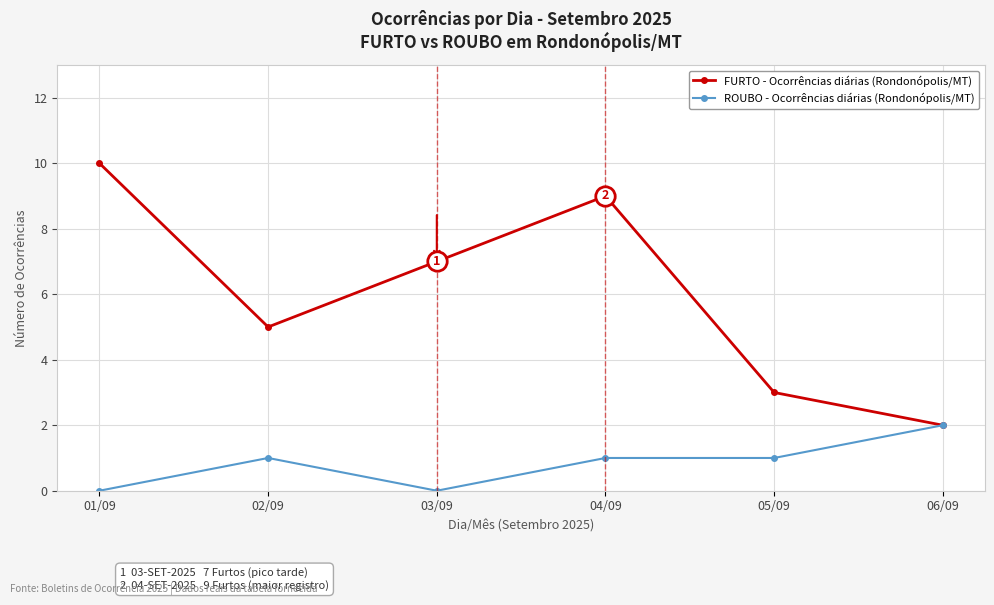

What is the sum of all FURTO - Ocorrências diárias (Rondonópolis/MT) values?

36